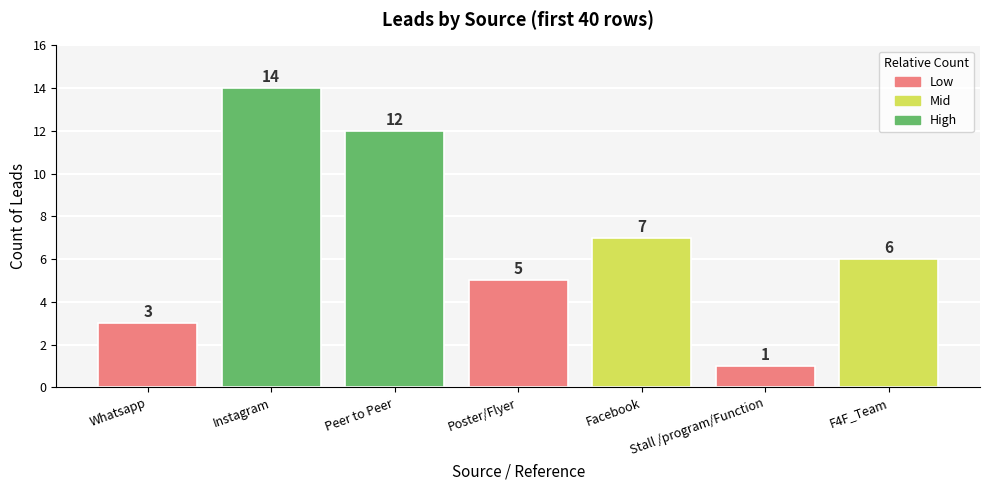

Rank the categories by value from highest to lowest.

Instagram, Peer to Peer, Facebook, F4F_Team, Poster/Flyer, Whatsapp, Stall /program/Function